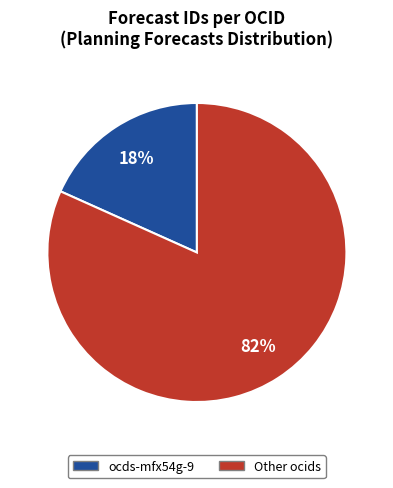

Is there any slice that represents more than half of the pie?

Yes